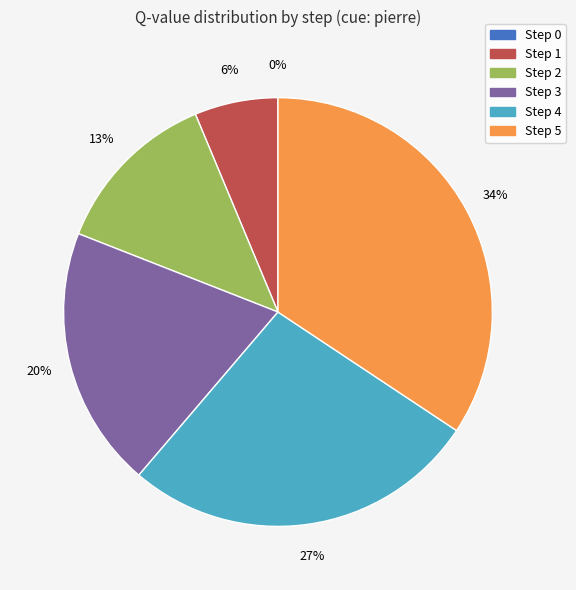

Which has a higher value, Step 4 or Step 2?

Step 4